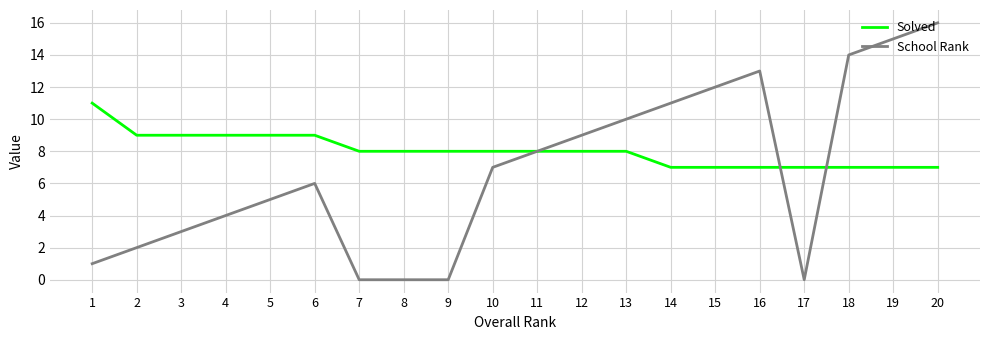

Which series ends up on top after the final intersection of Solved and School Rank?

School Rank